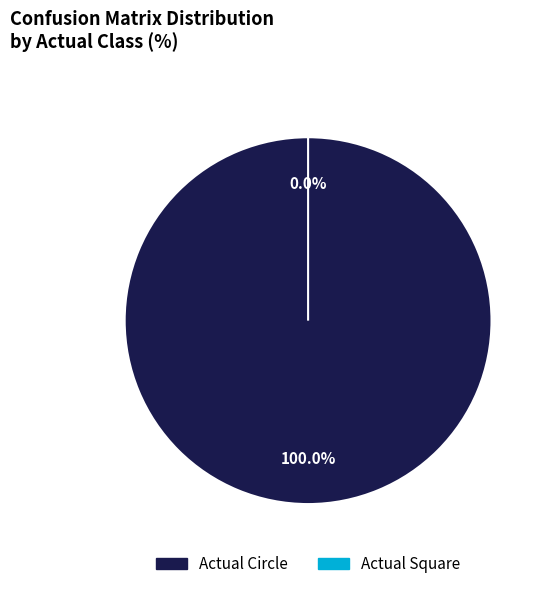

What percentage is the Actual Circle slice, to the nearest percent?

100%